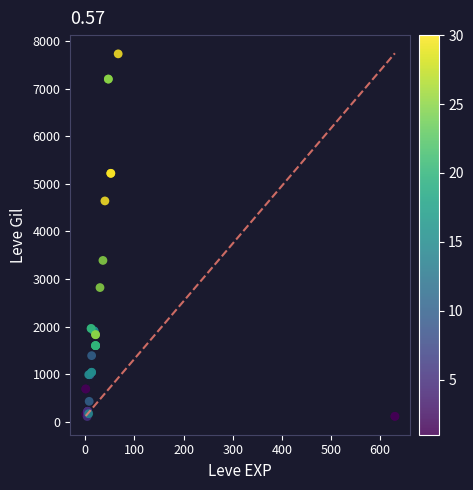

What Y value in the scatter plot is closest to 3920?

3390